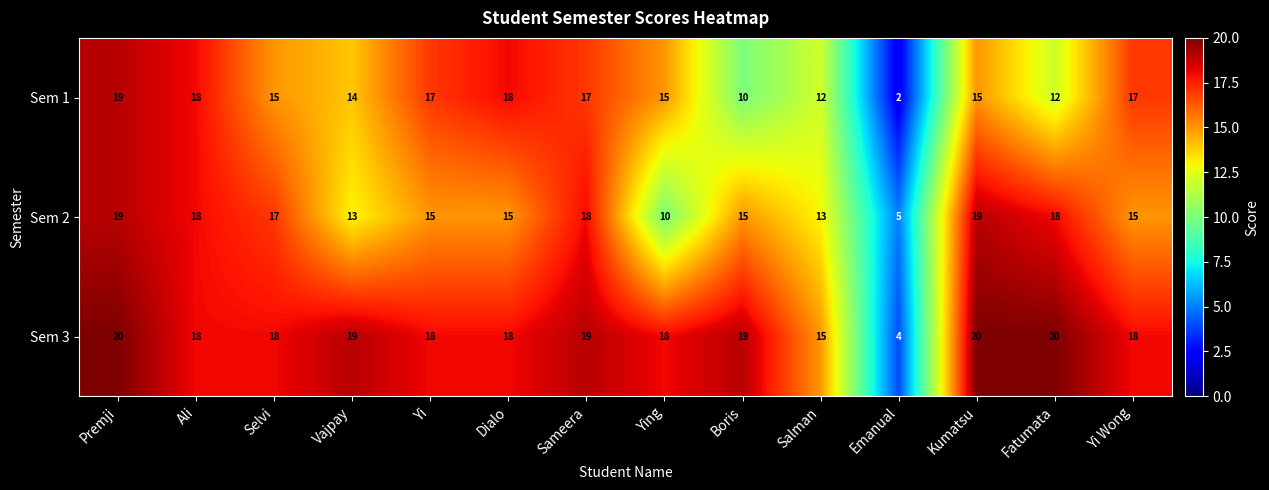

How many series are shown in this chart?

3